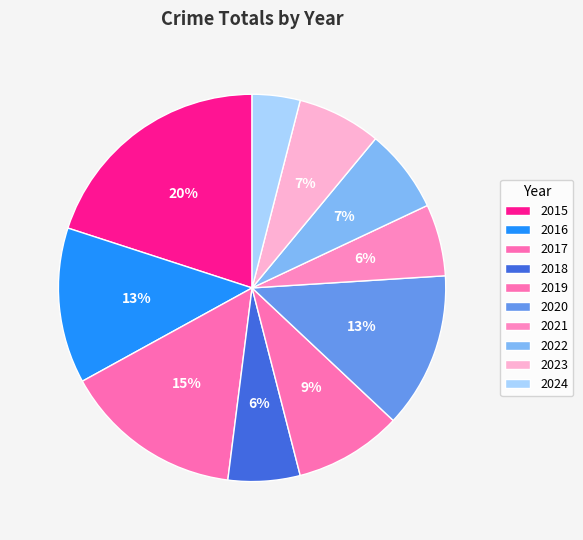

Does any single category account for the majority?

No